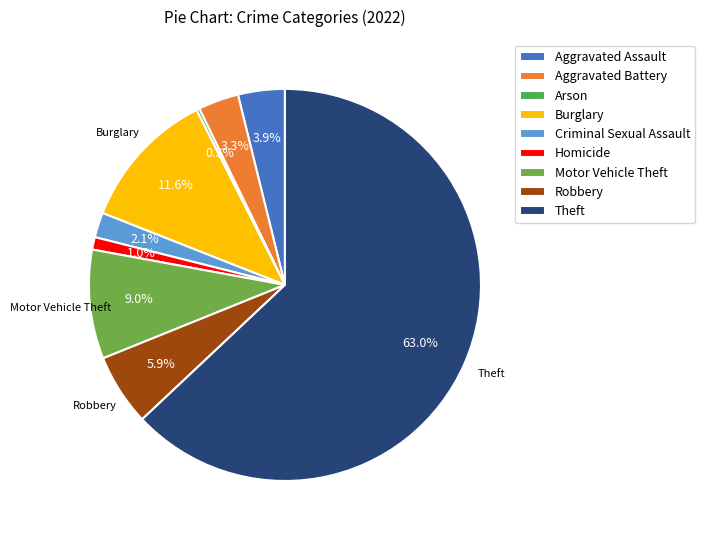

Which slice is the smallest?

Arson